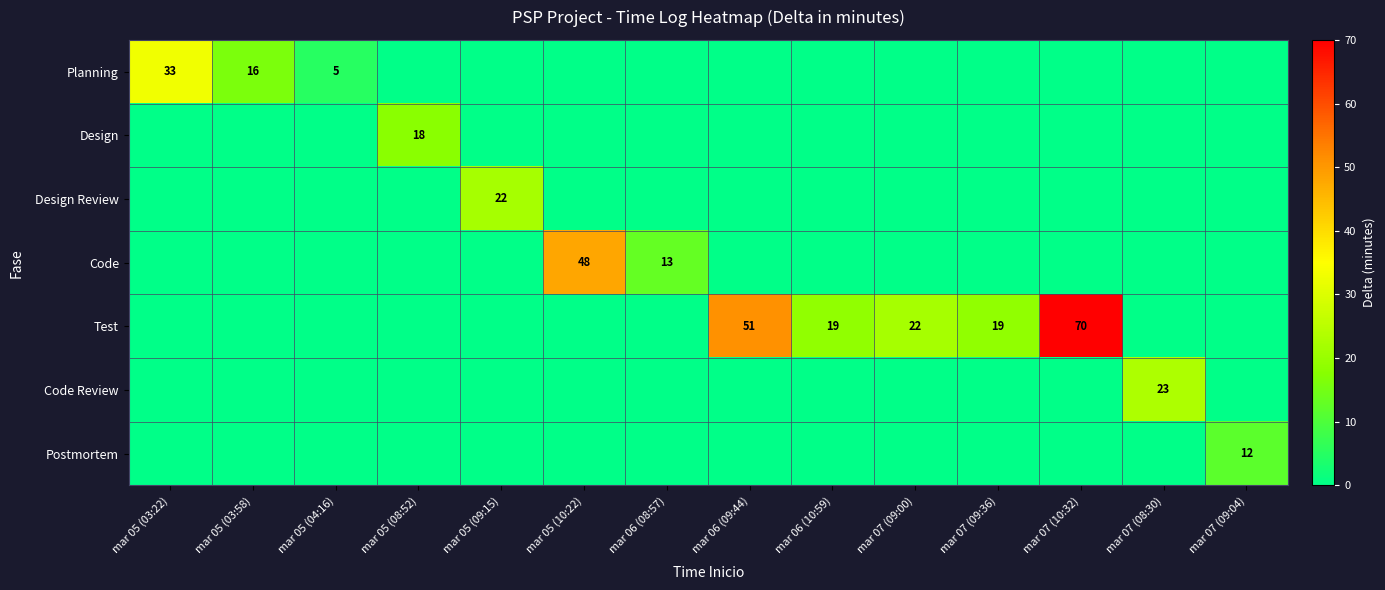

The value of Design Review at mar 05 (09:15) is 34. True or false?

False